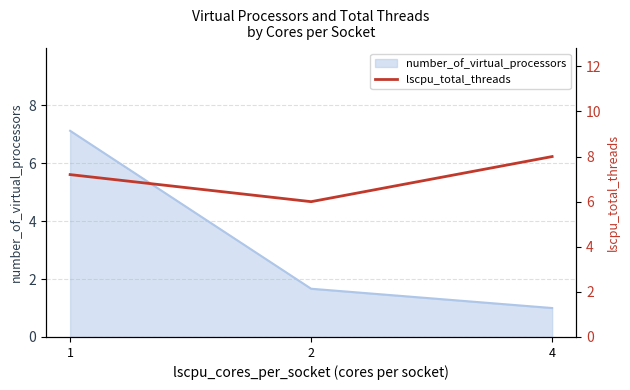

How many data points are less than 7?

1